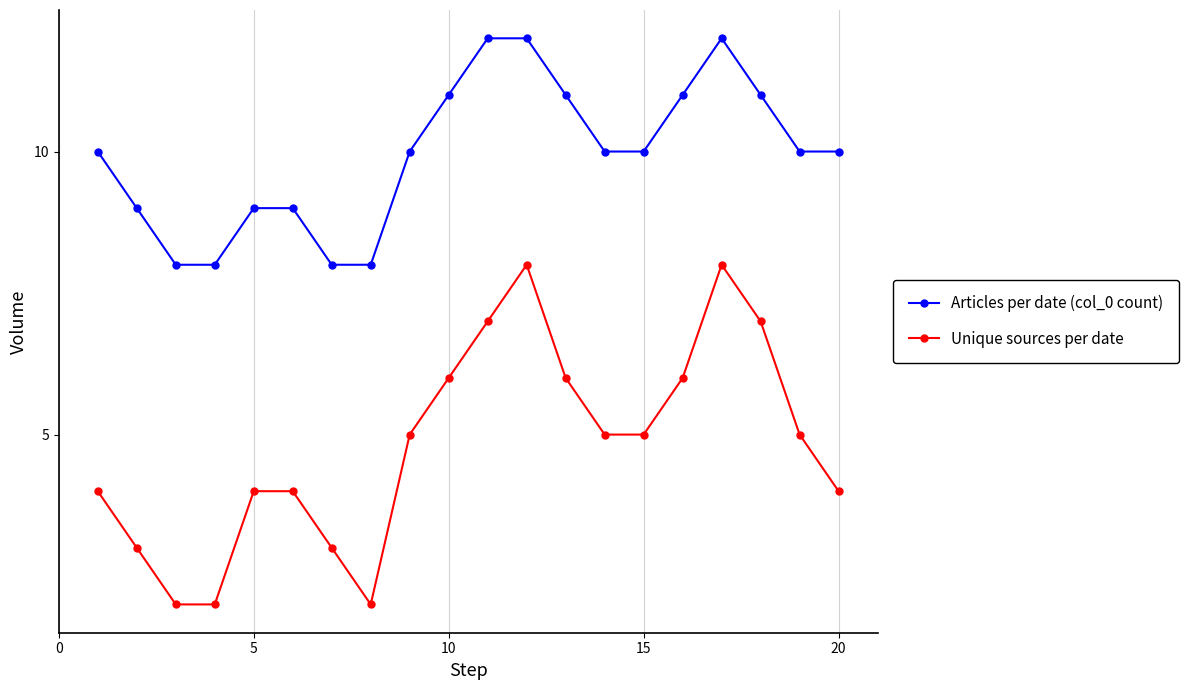

List the series in order of their overall mean, lowest first.

Unique sources per date, Articles per date (col_0 count)